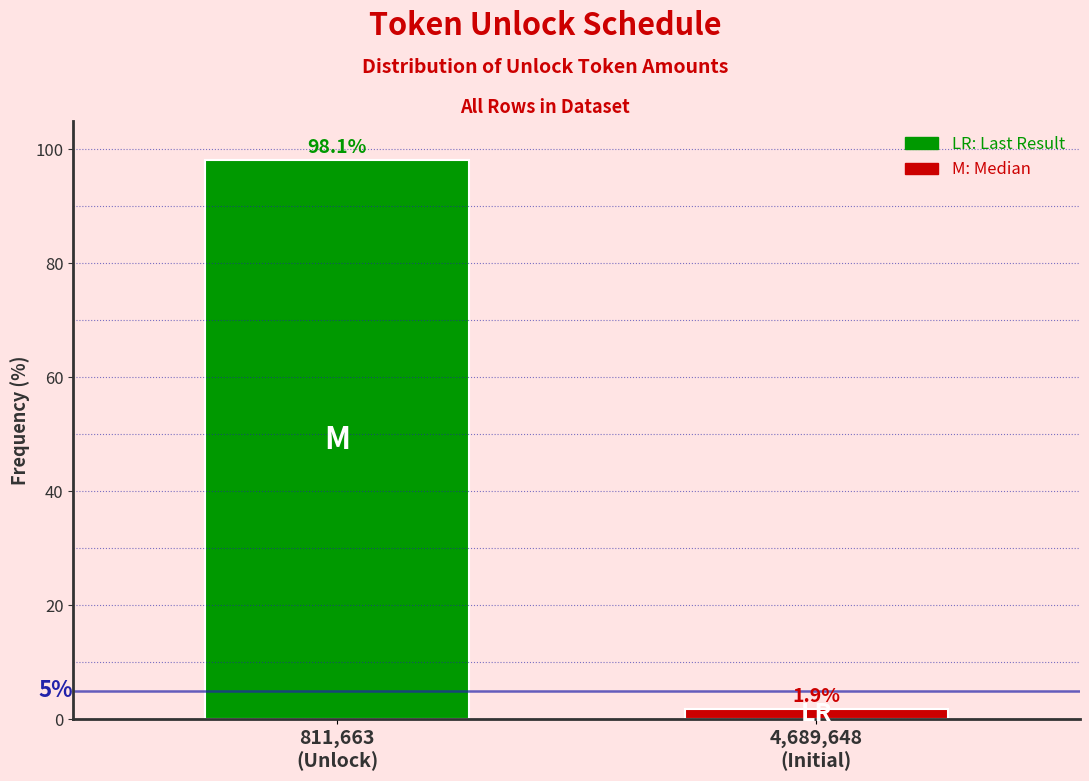

Reading right to left, extract all data points from this chart.

1.9	98.1